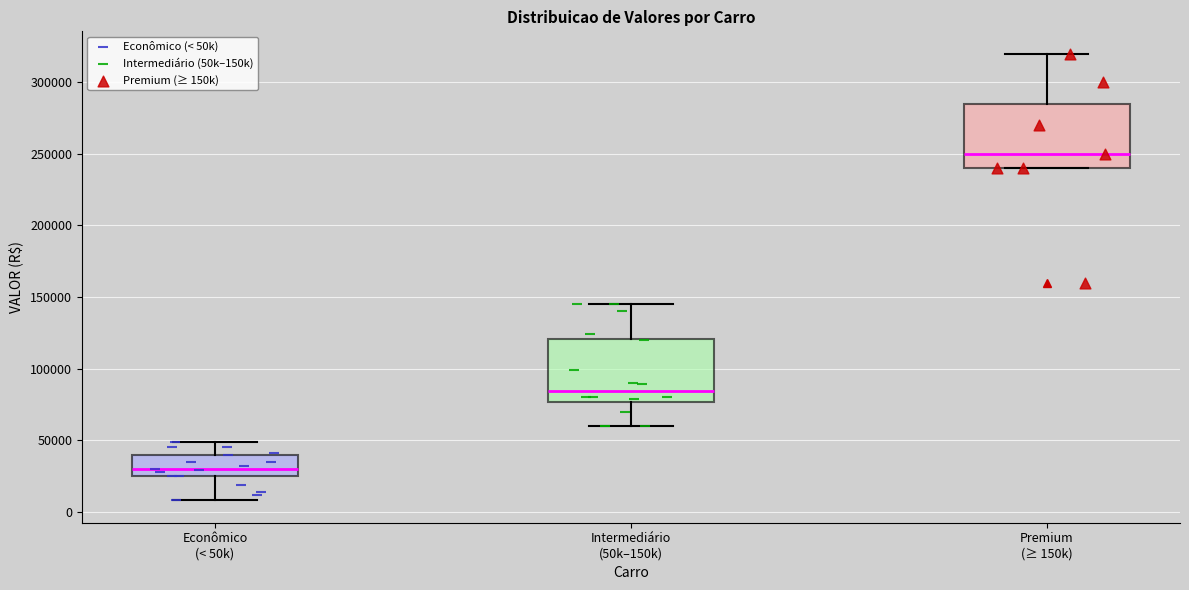

Which box has the highest median line?

Premium (≥ 150k)